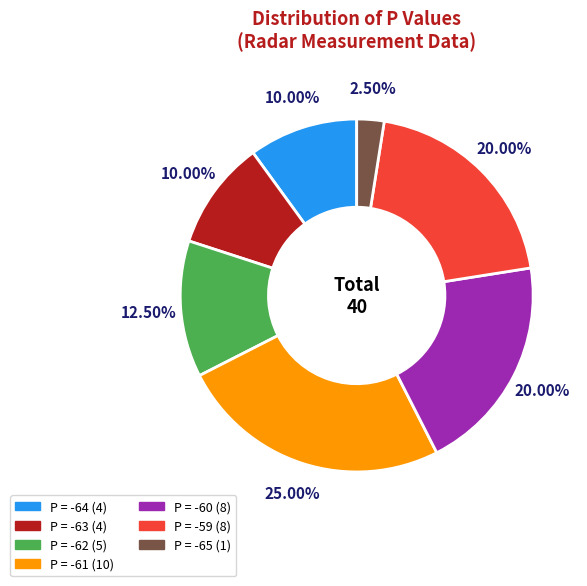

Count the number of slices in the pie.

7